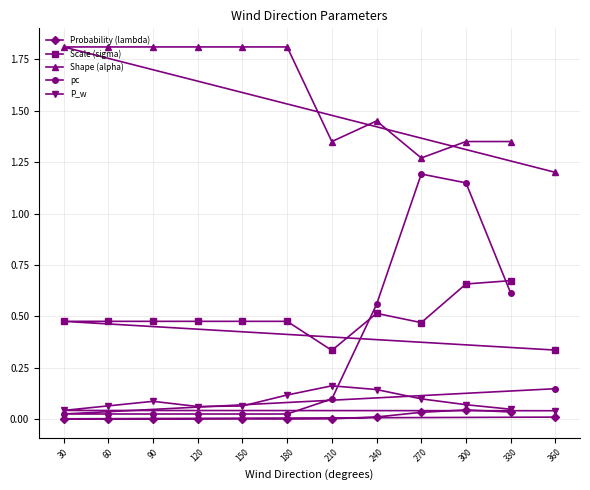

True or false: pc and P_w cross at least once.

True